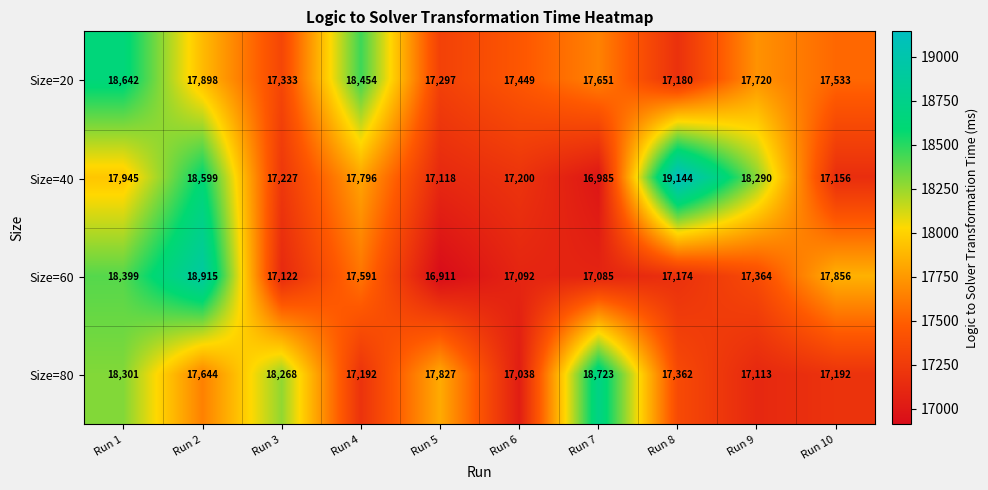

Where is Size=20 nearest to the value 17911?

Run 2